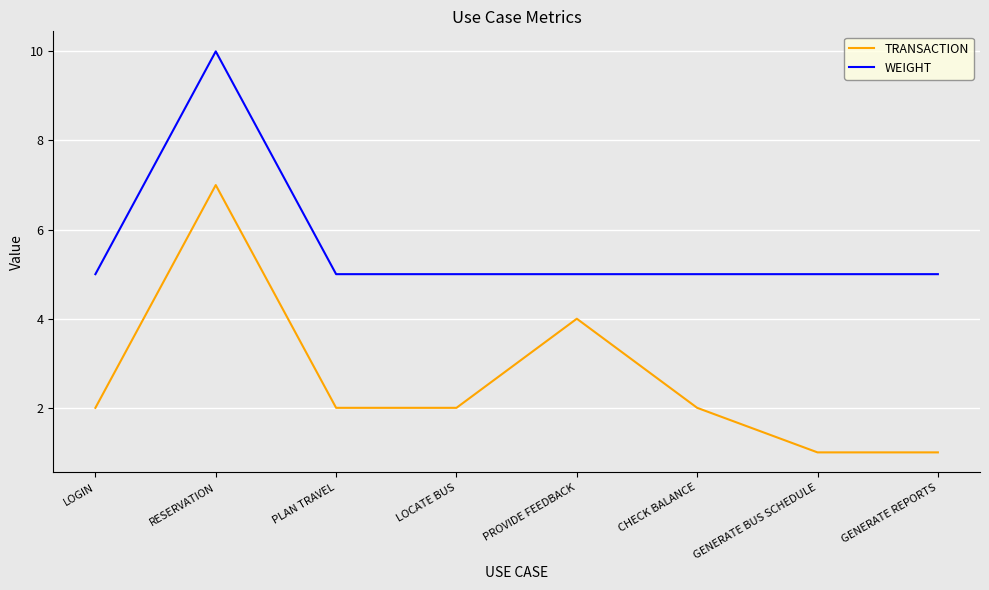

Rank the series by their average value, from highest to lowest.

WEIGHT, TRANSACTION